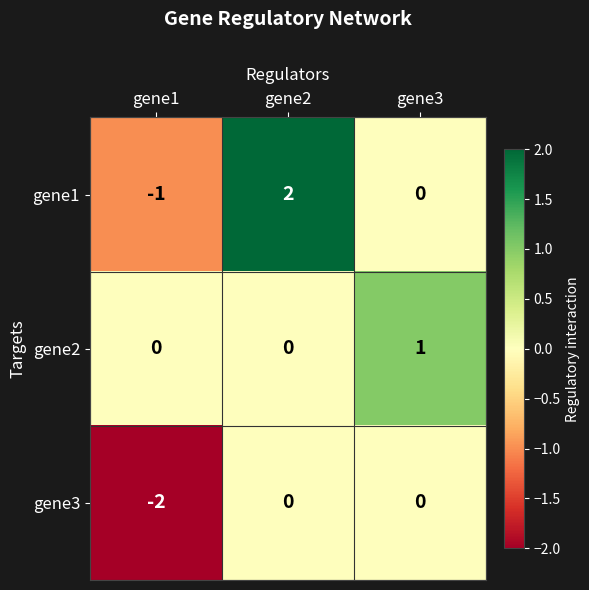

Reading left to right, transcribe all the data shown in this chart.

gene1: gene1=-1	gene2=2	gene3=0
gene2: gene1=0	gene2=0	gene3=1
gene3: gene1=-2	gene2=0	gene3=0